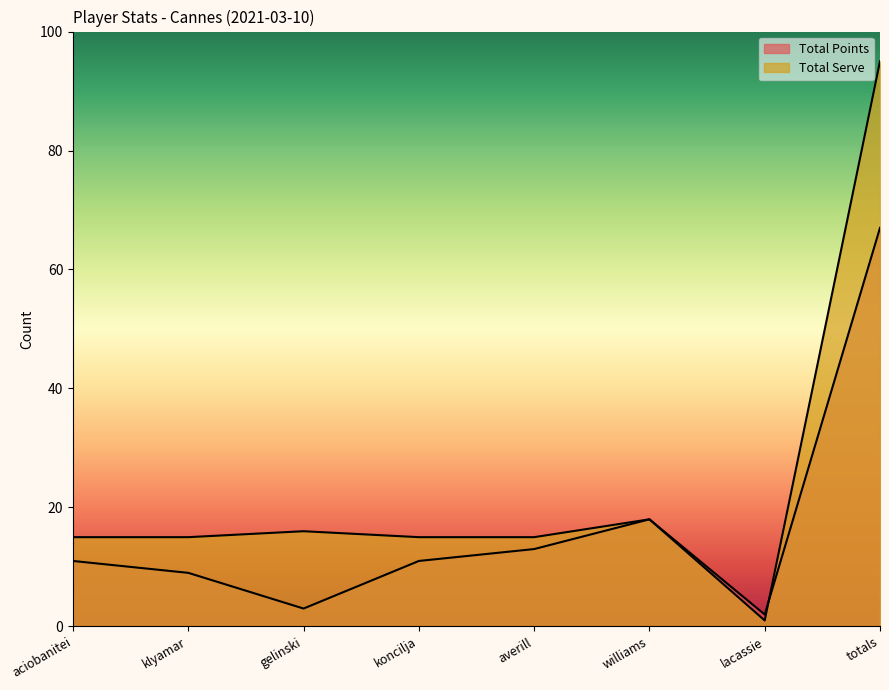

Rank the series at koncilja from highest to lowest value.

Total Serve, Total Points